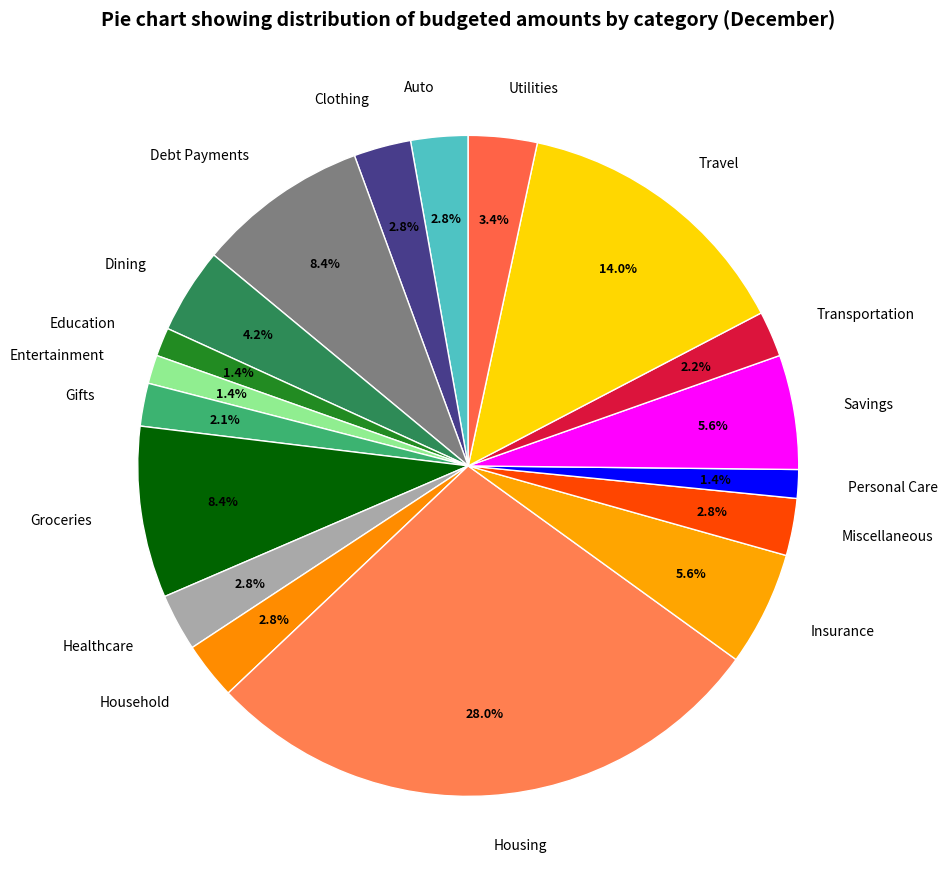

How many slices are in this pie chart?

18